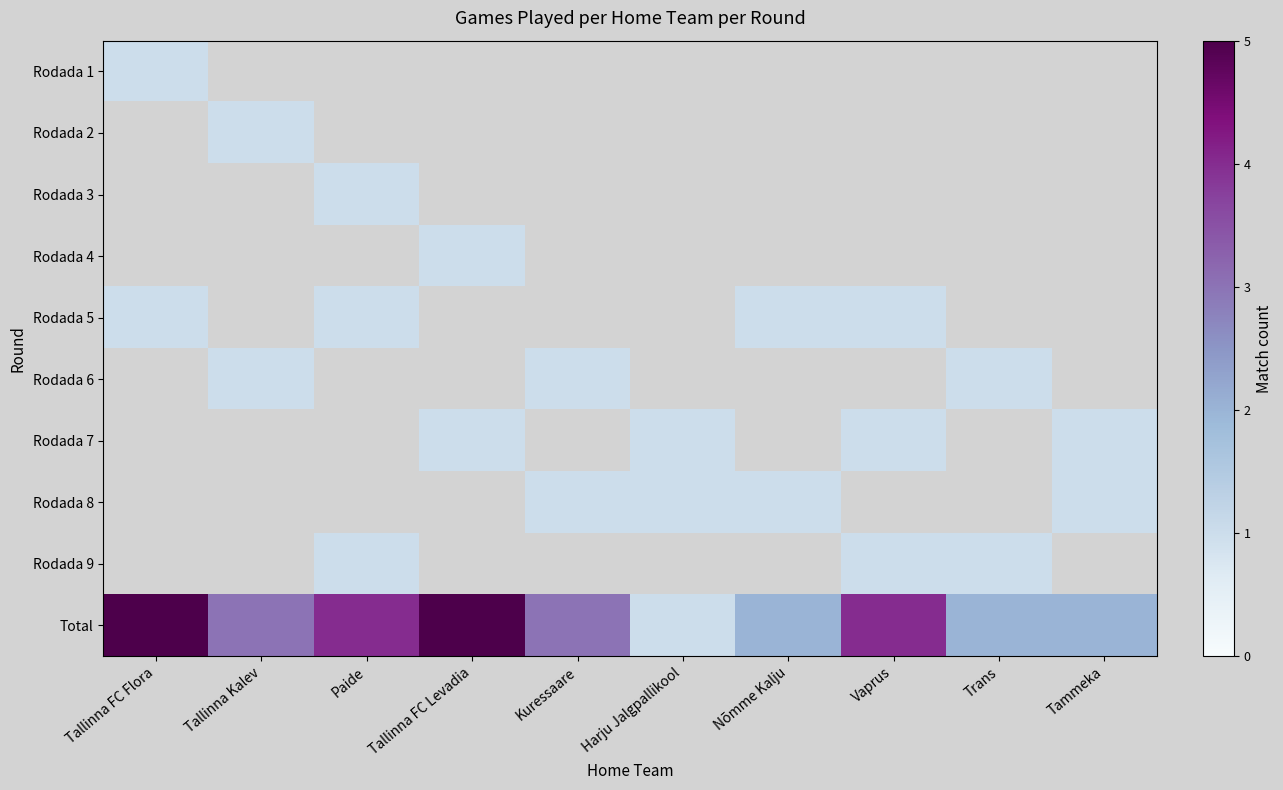

At Tallinna Kalev, list the series in order from largest to smallest.

Total, Rodada 2, Rodada 6, Rodada 1, Rodada 3, Rodada 4, Rodada 5, Rodada 7, Rodada 8, Rodada 9